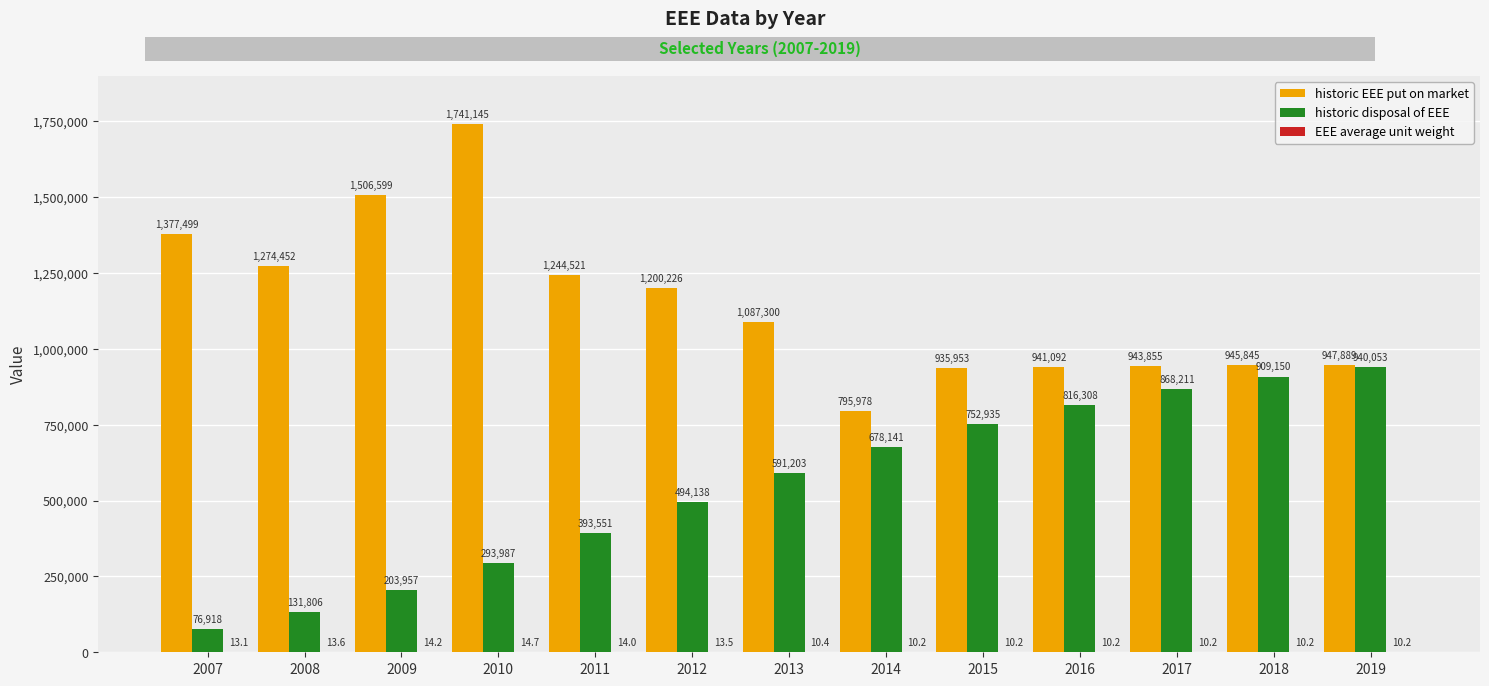

What is the highest value of the historic EEE put on market series?

1741145.0